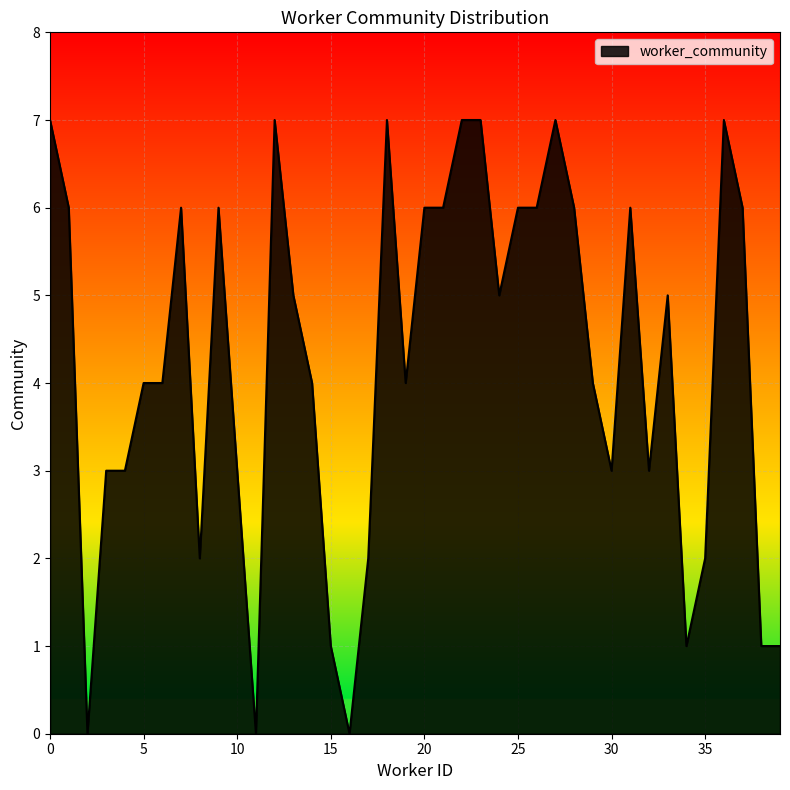

How many values are between 3 and 6?

23